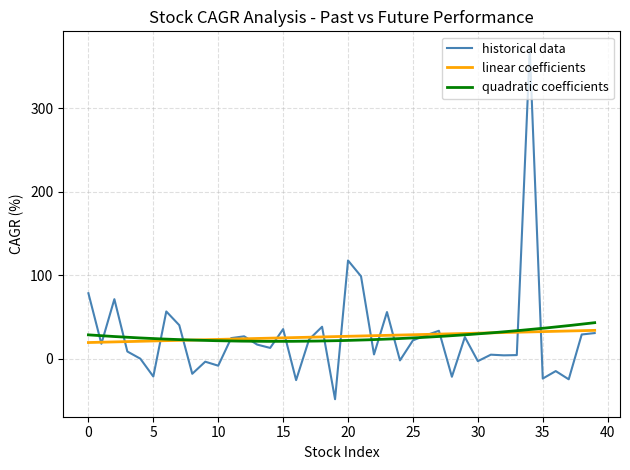

At which label is historical data closest to 161?

20